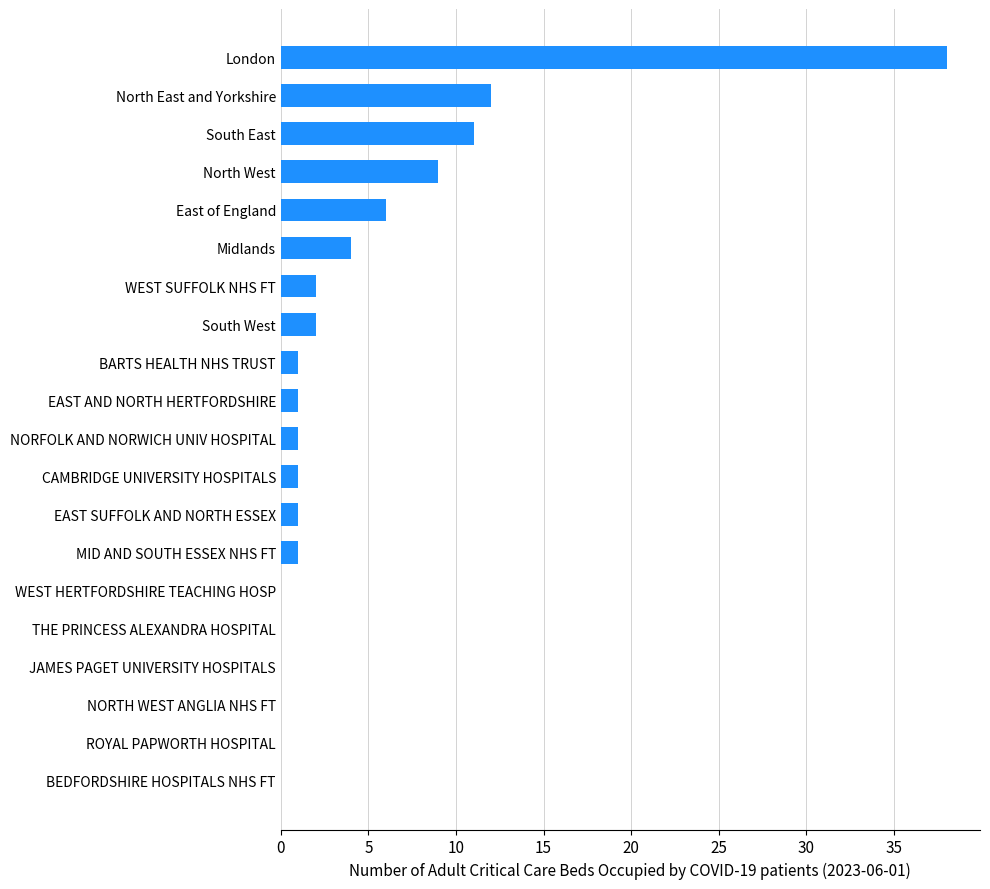

What is the change in value from THE PRINCESS ALEXANDRA HOSPITAL to North West?

+9